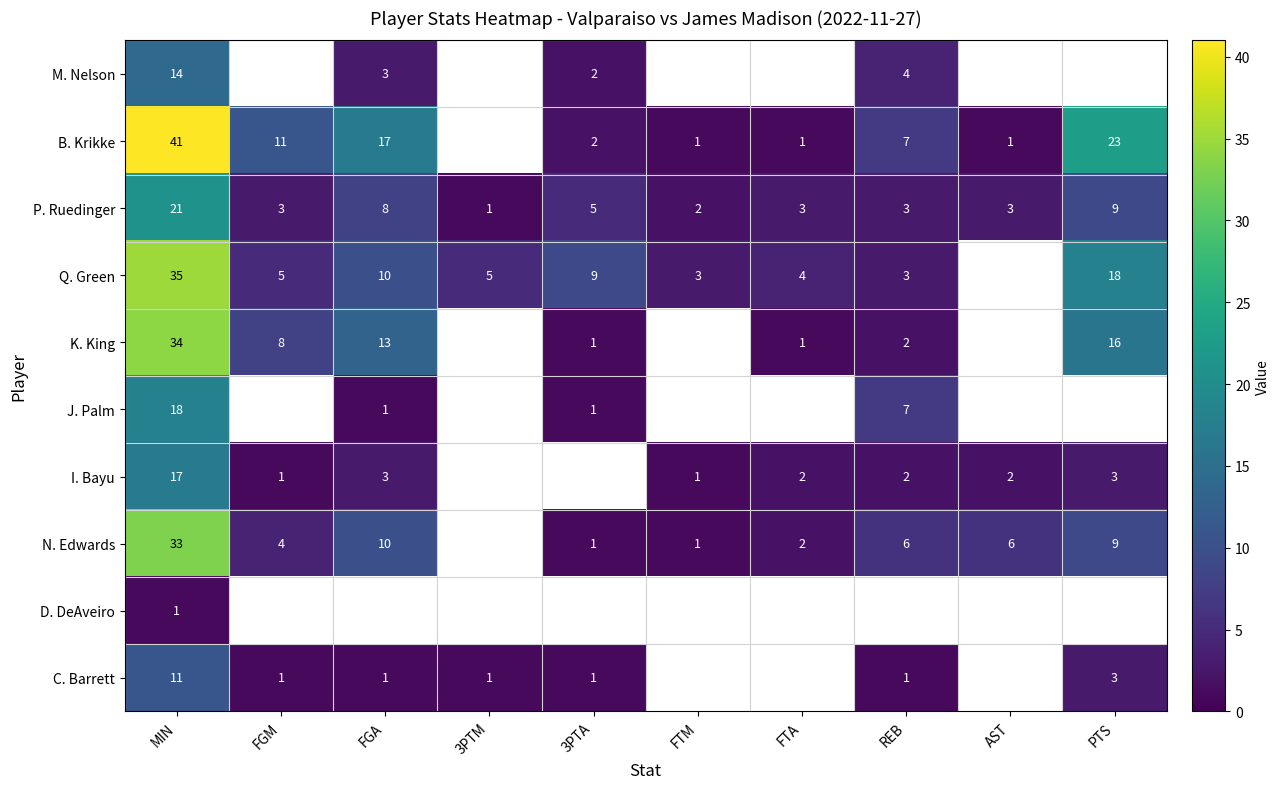

What is the smallest value displayed?

1.0